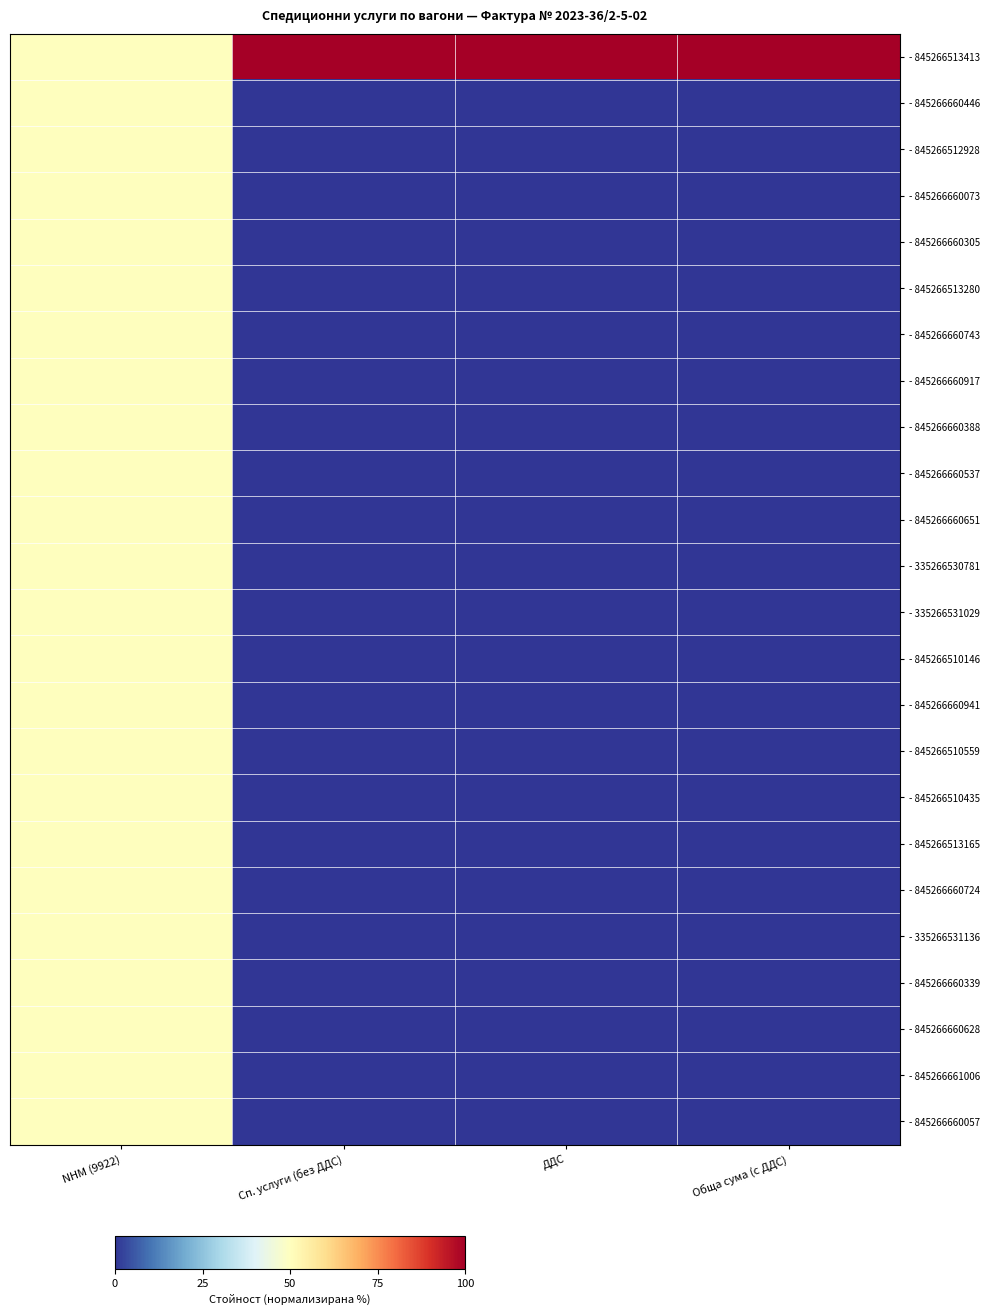

Which label corresponds to the smallest value in the chart?

Сп. услуги (без ДДС)